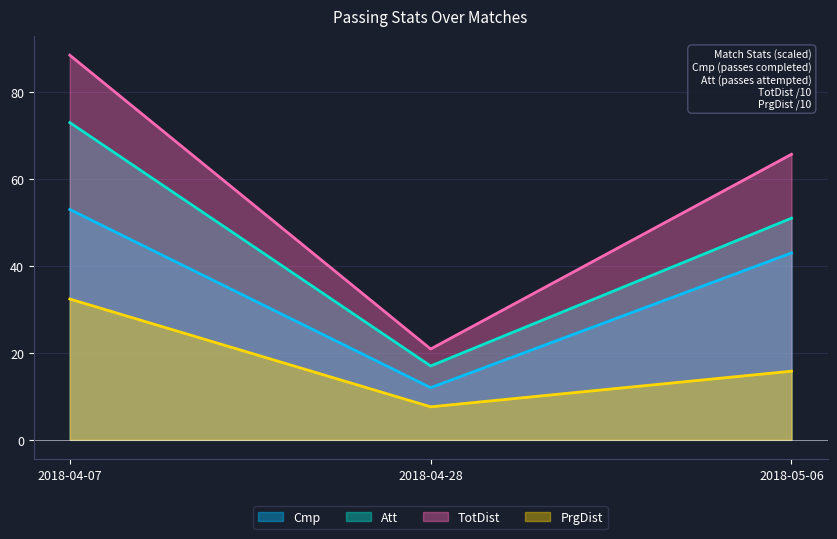

What is the total value across all series at 2018-04-28?

57.5